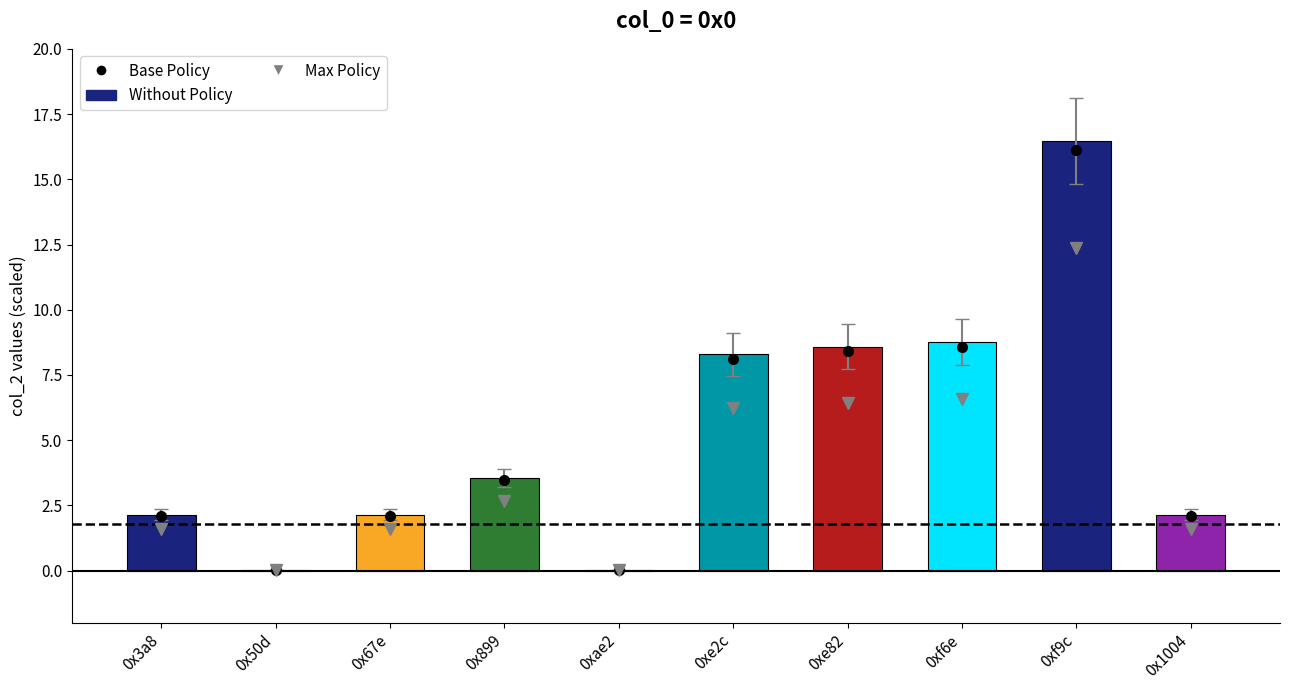

What is the change in value from 0x67e to 0x899?

+1.4